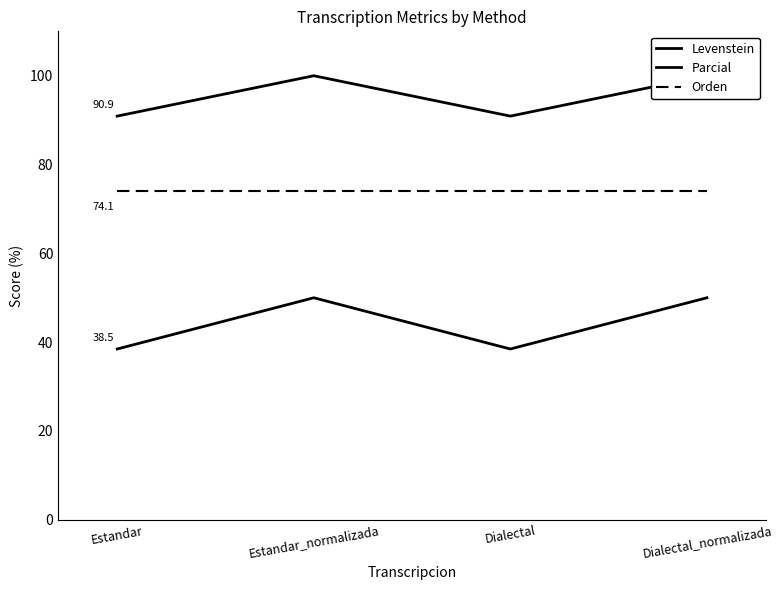

At which category does Levenstein reach its first local valley?

Dialectal